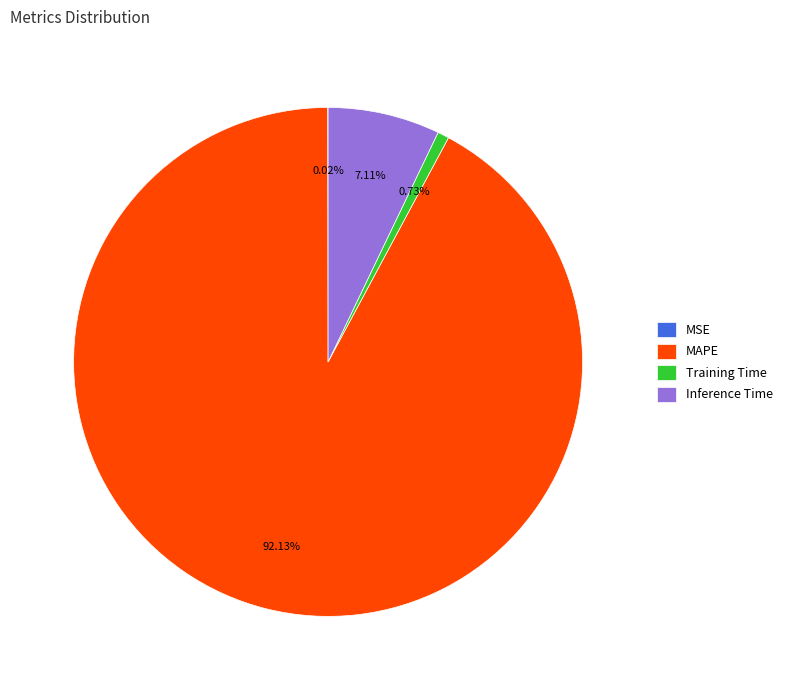

True or false: Inference Time accounts for 7% of the total.

True